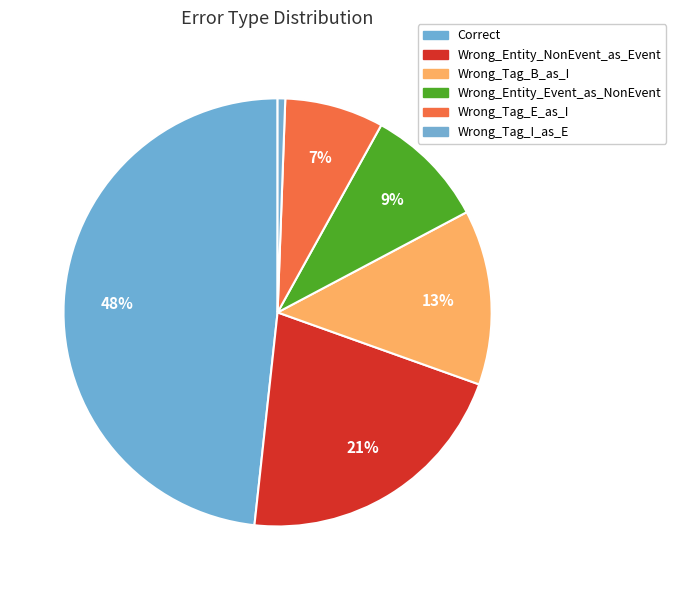

What is the change in value from Correct to Wrong_Entity_Event_as_NonEvent?

-68